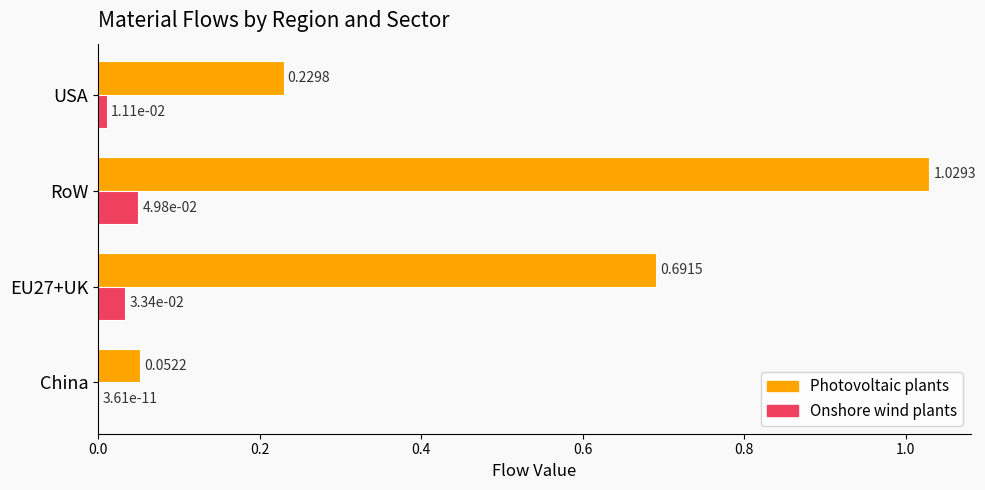

At which category does the chart reach its peak across all series?

RoW